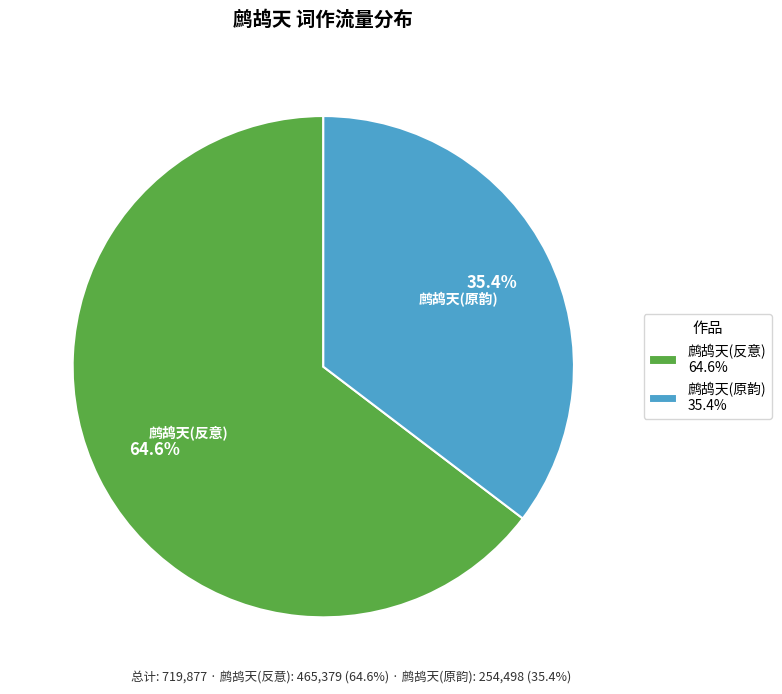

Between 鹧鸪天(反意) 64.6% and 鹧鸪天(原韵) 35.4%, which is larger?

鹧鸪天(反意) 64.6%